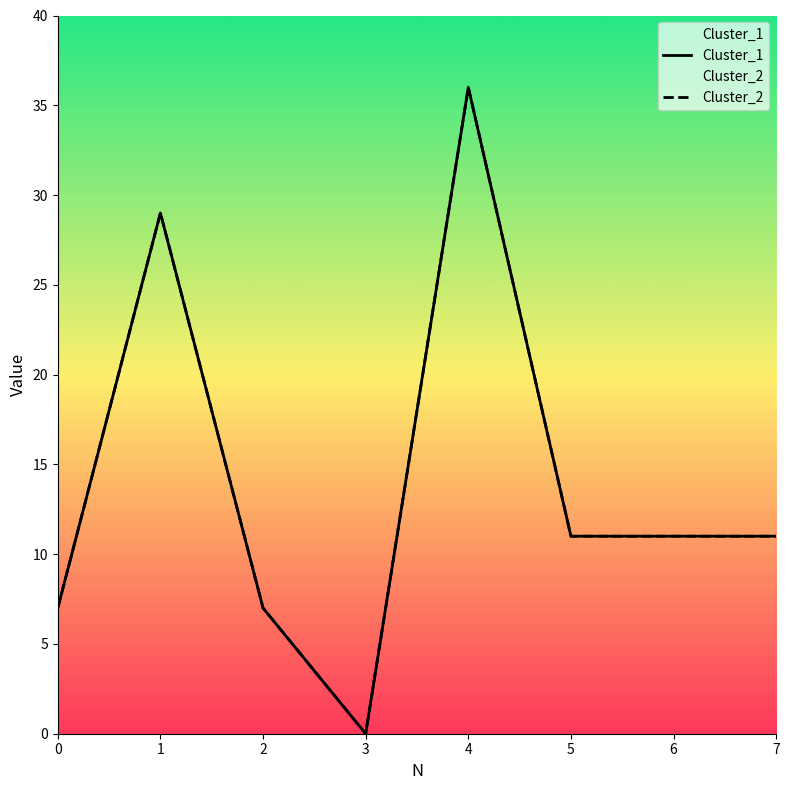

Reading left to right, transcribe all the data shown in this chart.

Cluster_1: 0=7	1=29	2=7	3=0	4=36	5=11	6=11	7=11
Cluster_2: 0=7	1=29	2=7	3=0	4=36	5=11	6=11	7=11